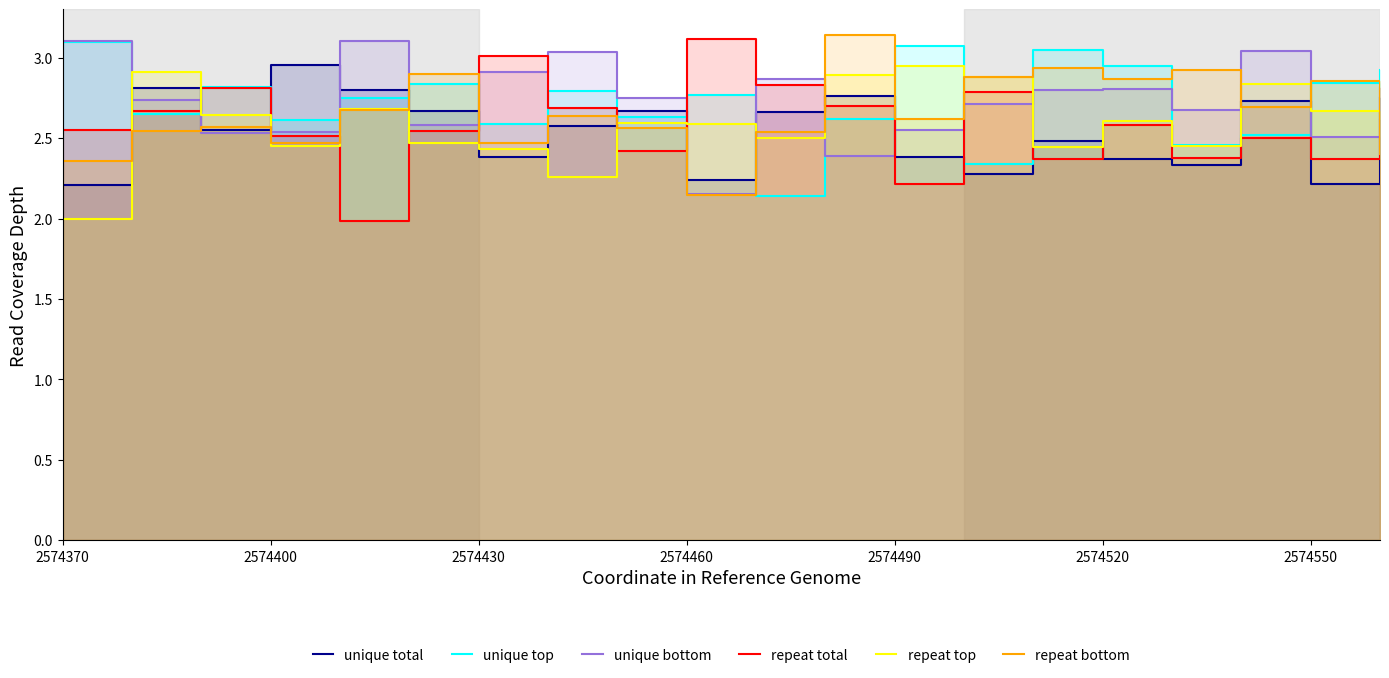

What is the value of the repeat bottom point at the 18th from the left?

2.7